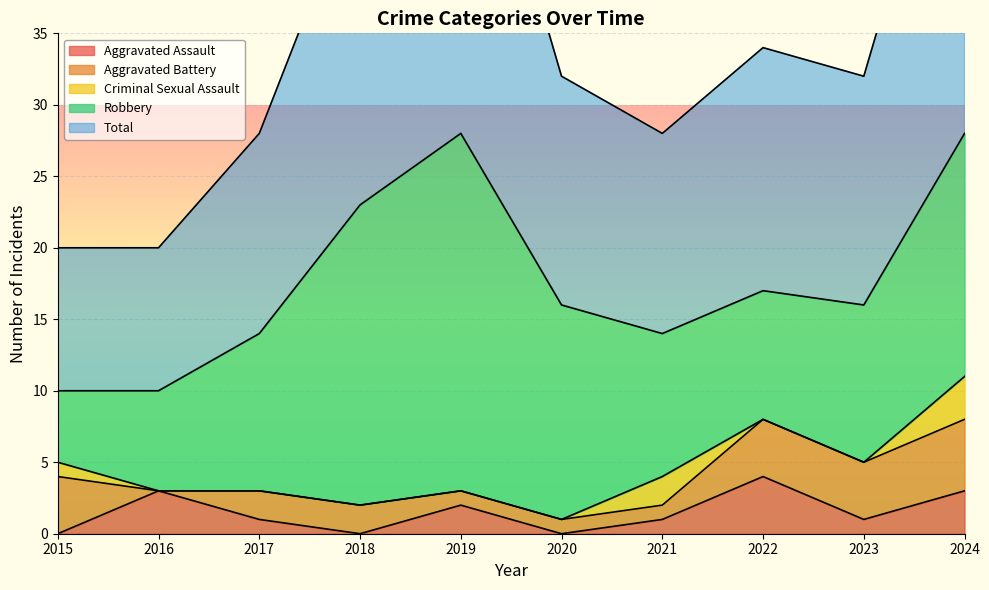

Which series has the largest total across all categories?

Total